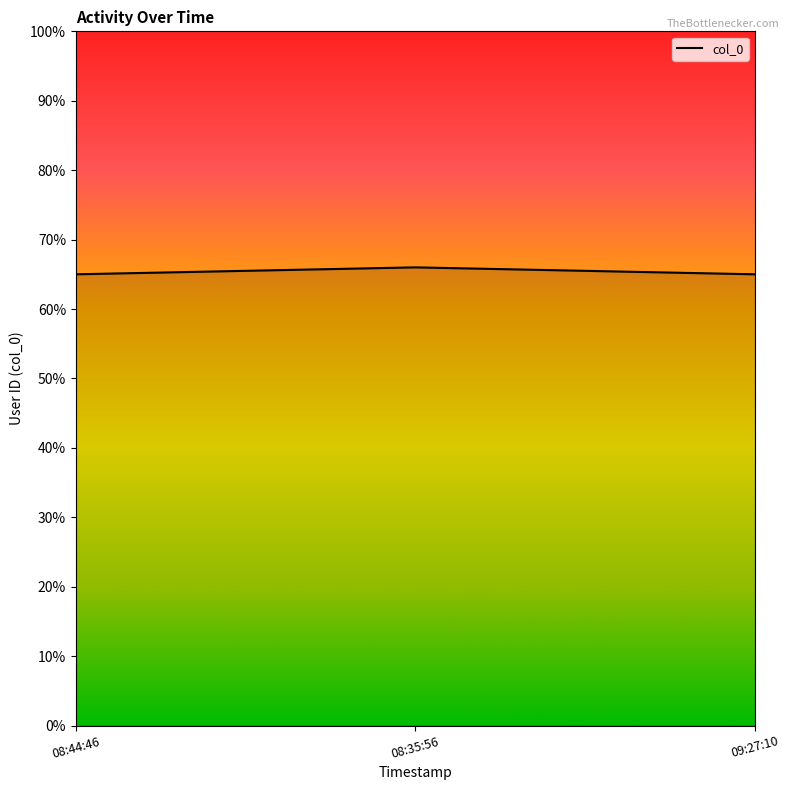

Does the chart have visible grid lines?

No